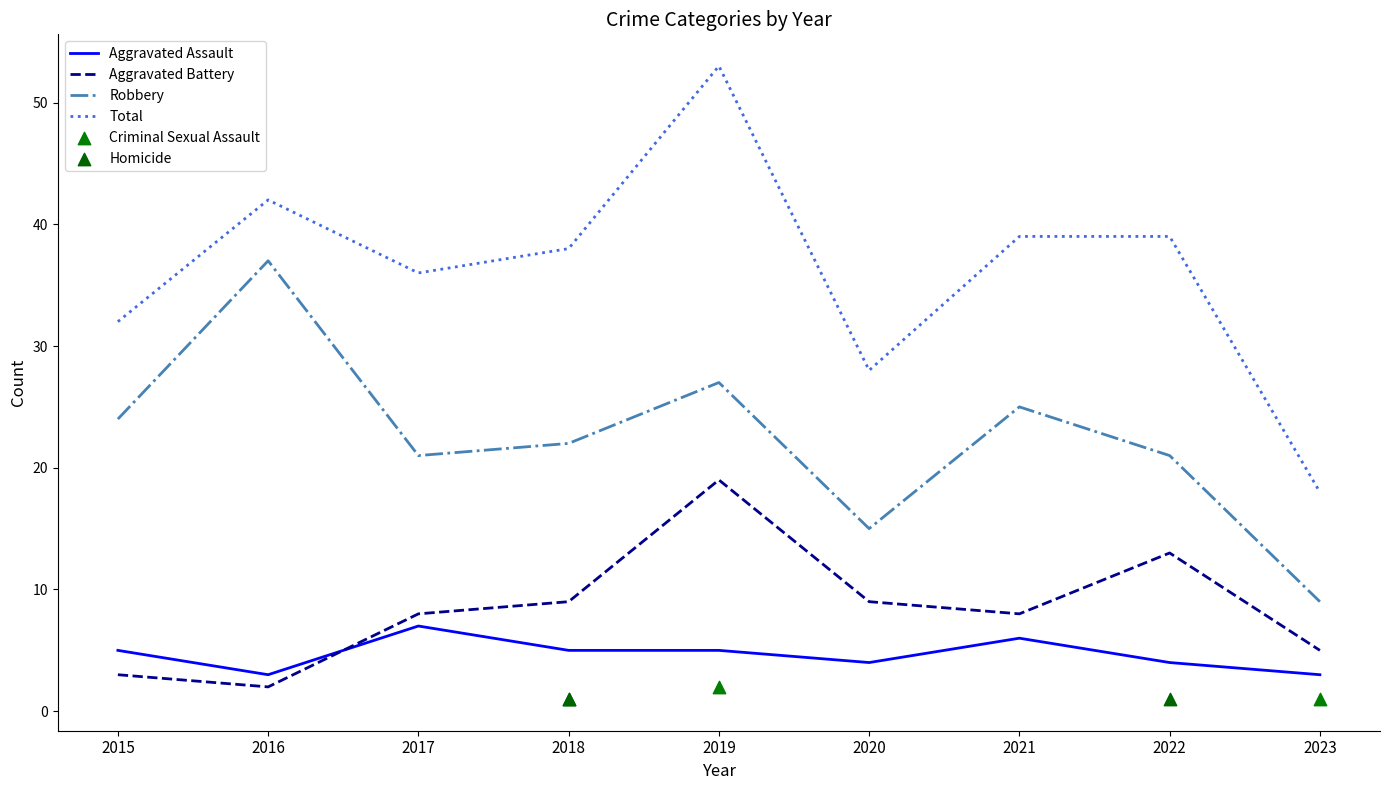

Which series has the largest total across all categories?

Total